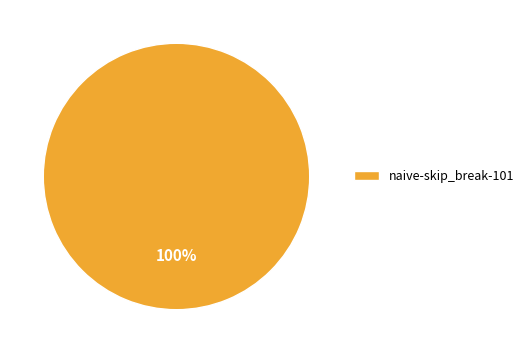

How many slices are in this pie chart?

1